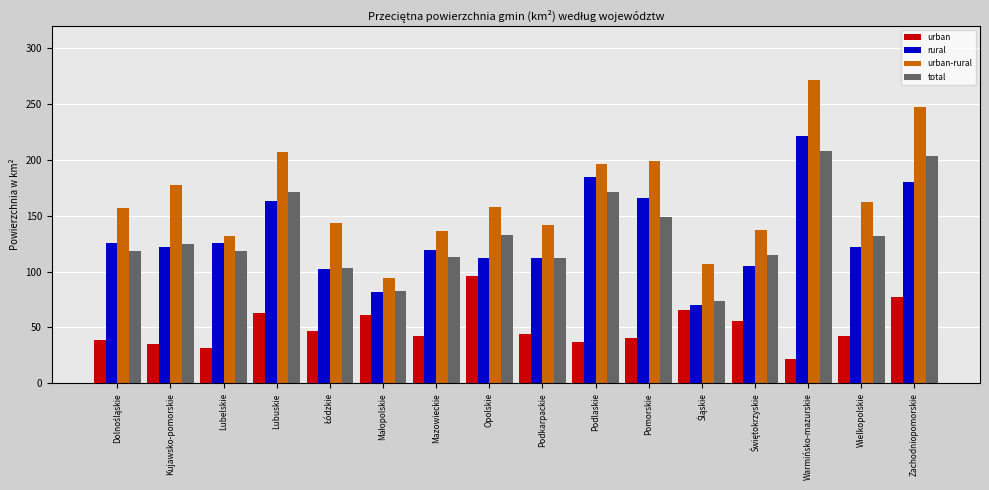

Which series changed the most between Podlaskie and Wielkopolskie?

rural